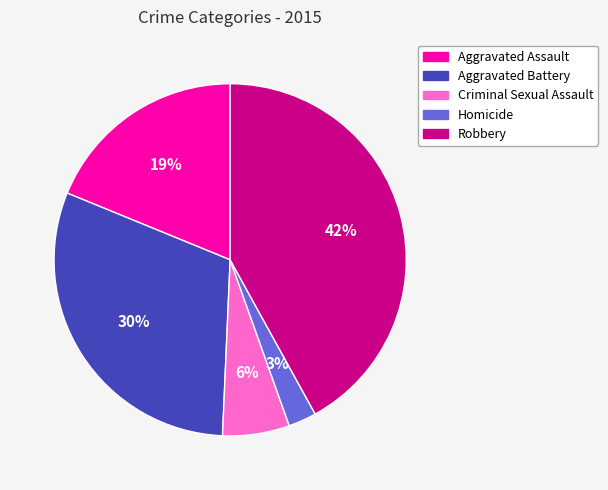

Is Criminal Sexual Assault the majority of the pie?

No